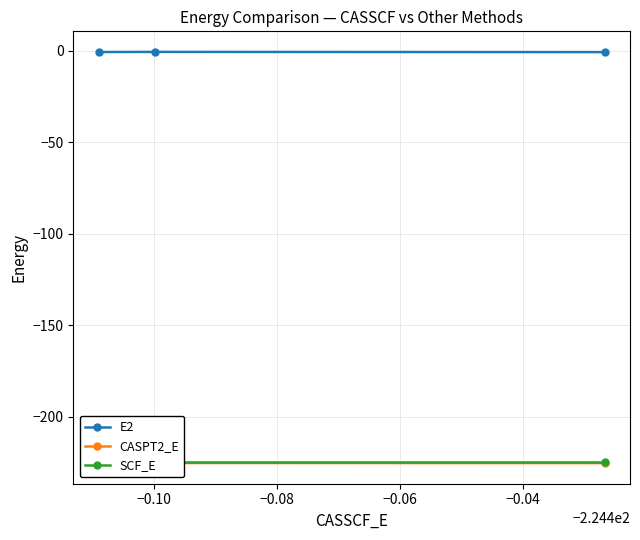

What is the value of the SCF_E point at the 3rd from the left?

-224.5